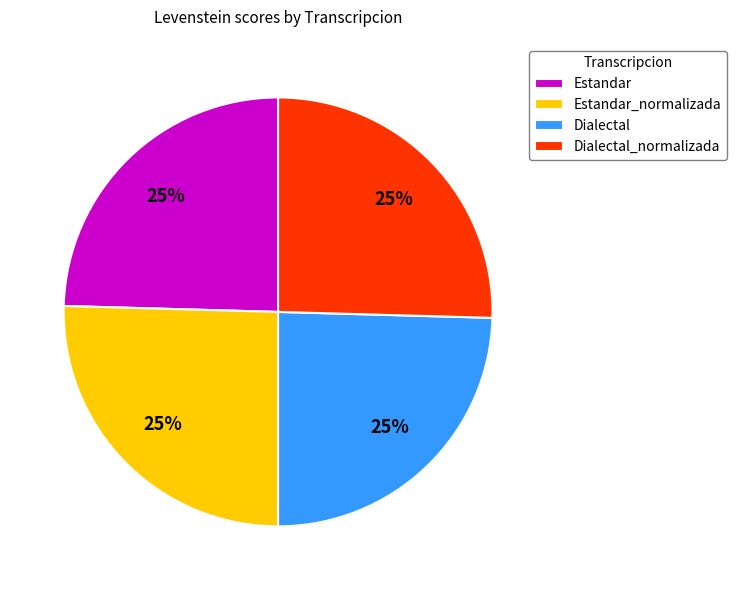

Count the number of slices in the pie.

4